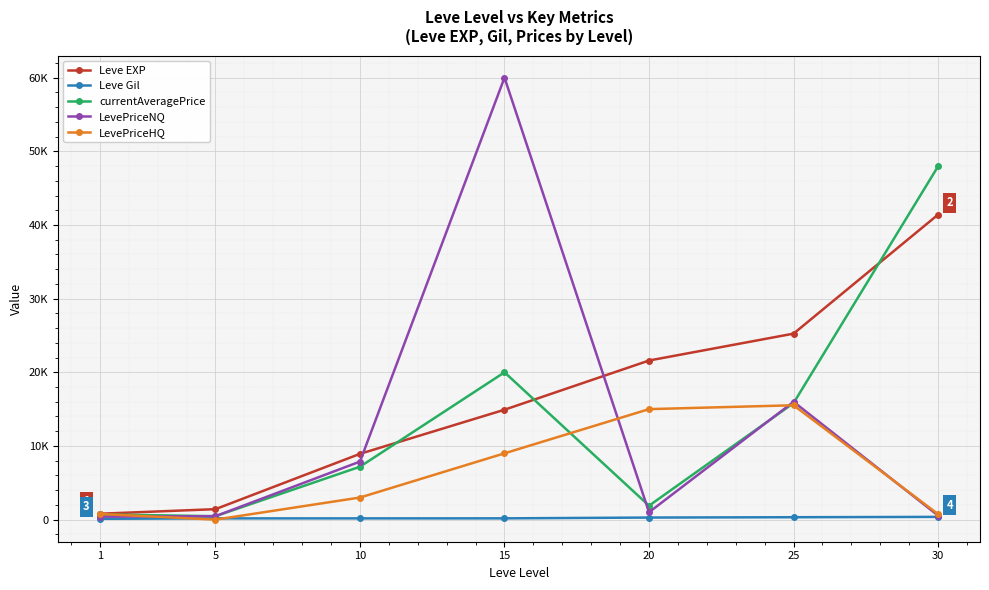

Reading left to right, list all the values displayed in this chart.

Leve EXP: 1=800.0	5=1420.0	10=8930.0	15=14920.0	20=21600.0	25=25250.0	30=41410.0
Leve Gil: 1=113.0	5=169.0	10=169.0	15=172.0	20=281.0	25=326.0	30=372.0
currentAveragePrice: 1=708.7	5=466.3	10=7182.3	15=20000.0	20=1889.7	25=15821.9	30=47961.9
LevePriceNQ: 1=400.0	5=466.3	10=7879.3	15=60000.0	20=1003.5	25=15999.8	30=551.6
LevePriceHQ: 1=770.4	5=0.0	10=3000.0	15=9000.0	20=15000.0	25=15525.3	30=747.0